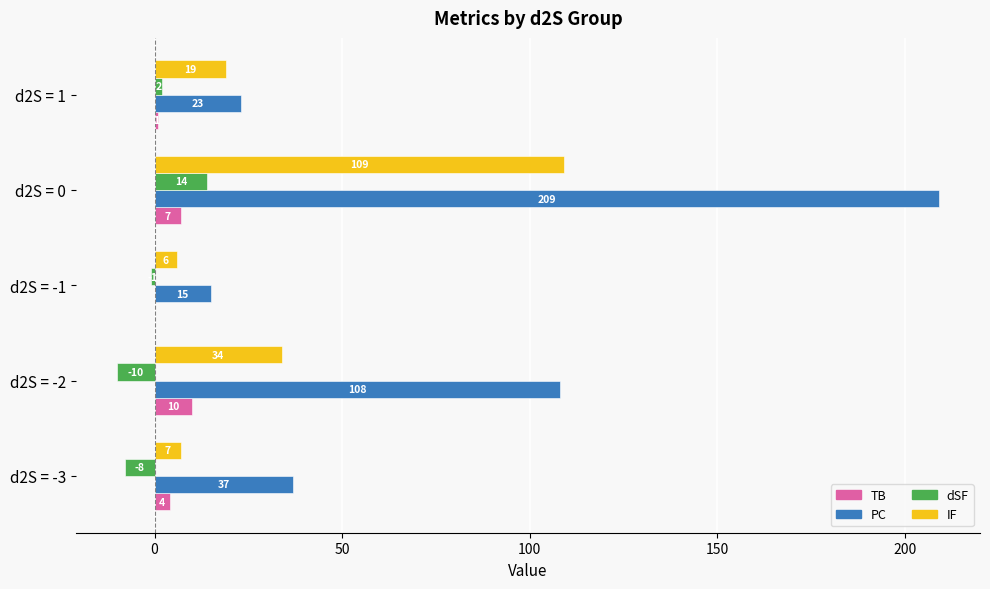

At which category is the sum across all series the highest?

d2S = 0